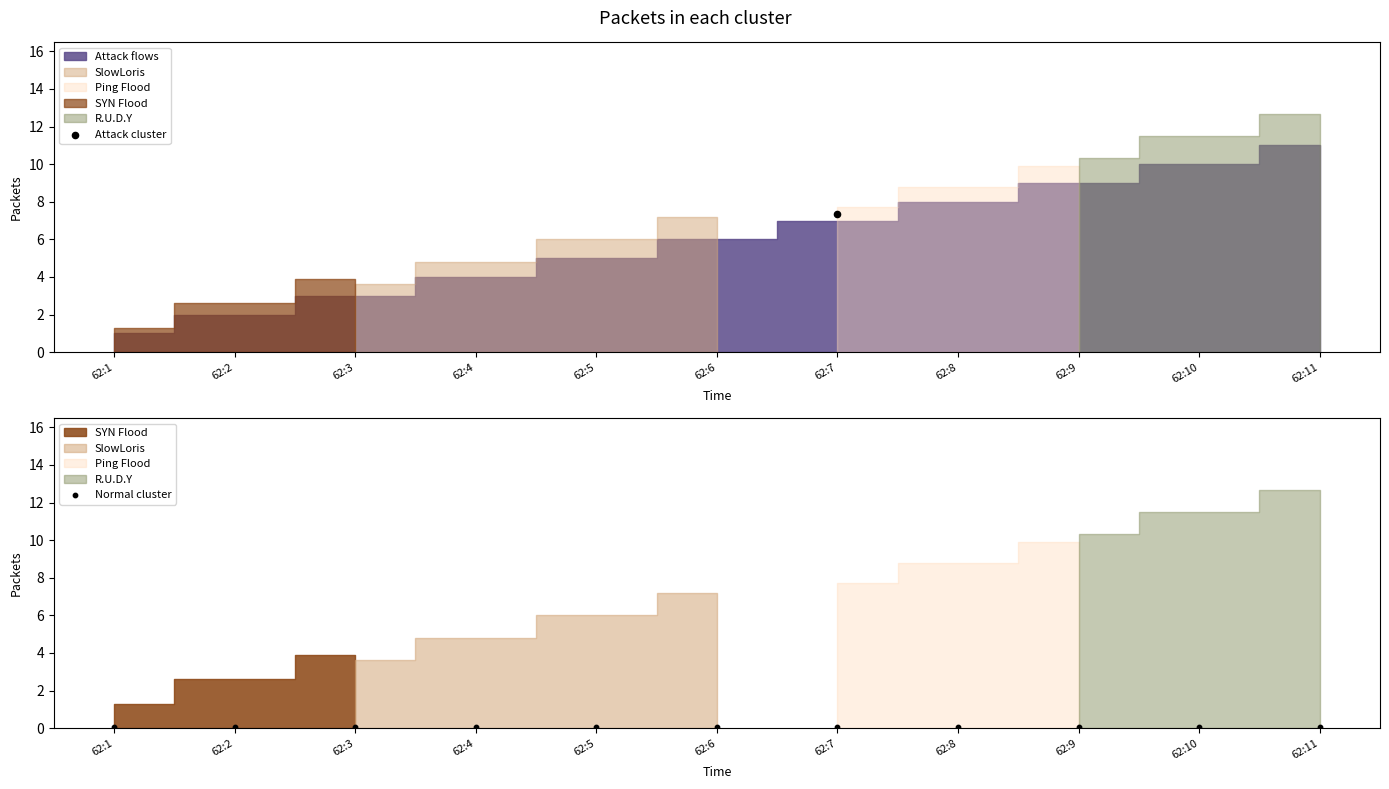

What is the ratio of the value at 62:8 to the value at 62:9?

0.9